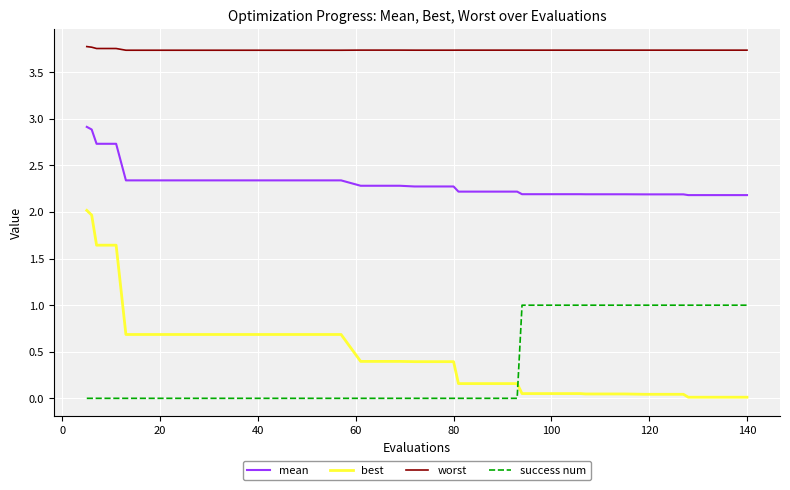

True or false: mean and worst intersect in this chart.

False